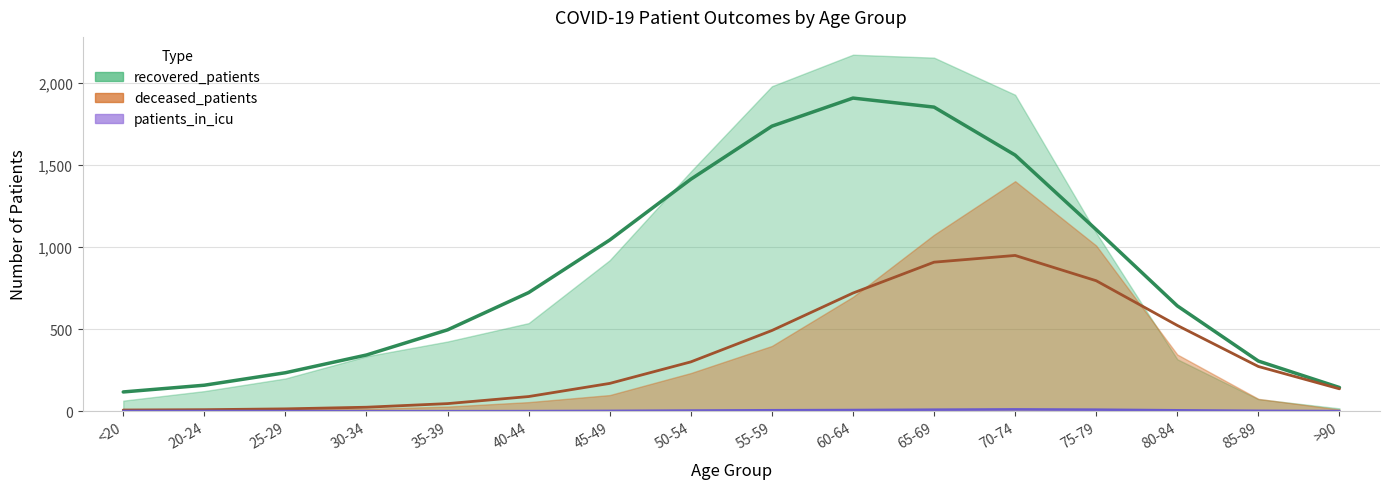

List the series in order of their peak value, highest first.

recovered_patients, deceased_patients, patients_in_icu